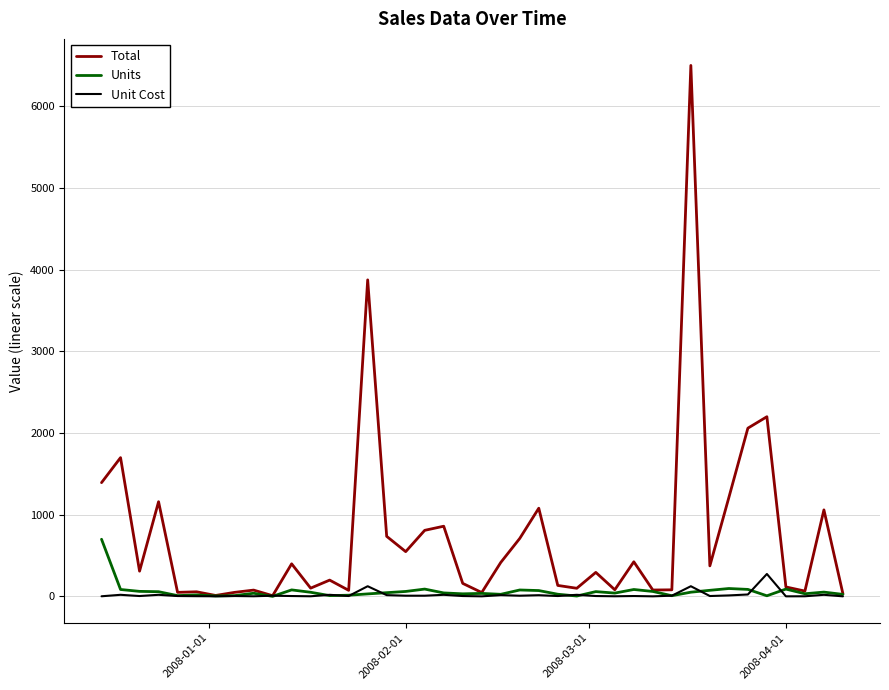

What is the highest value of the Total series?

6500.0